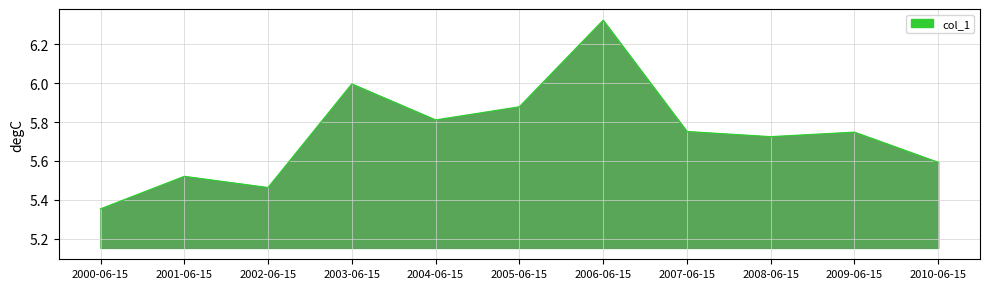

What is the difference between the values at 2003-06-15 and 2005-06-15?

0.1